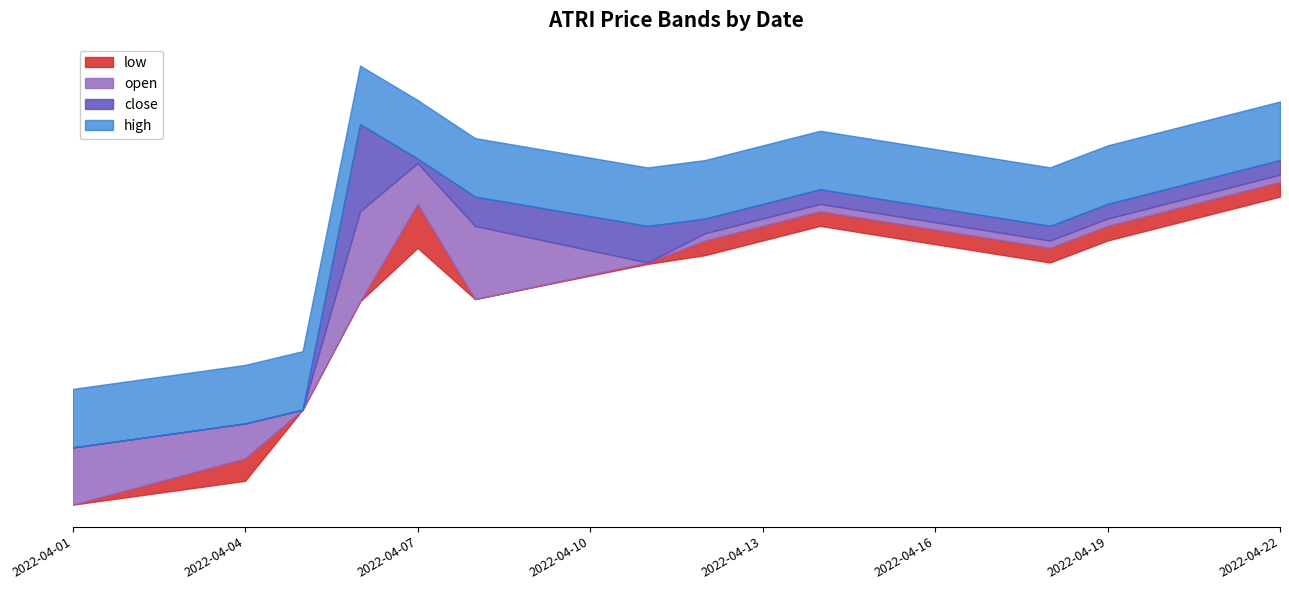

True or false: open and close cross at least once.

False